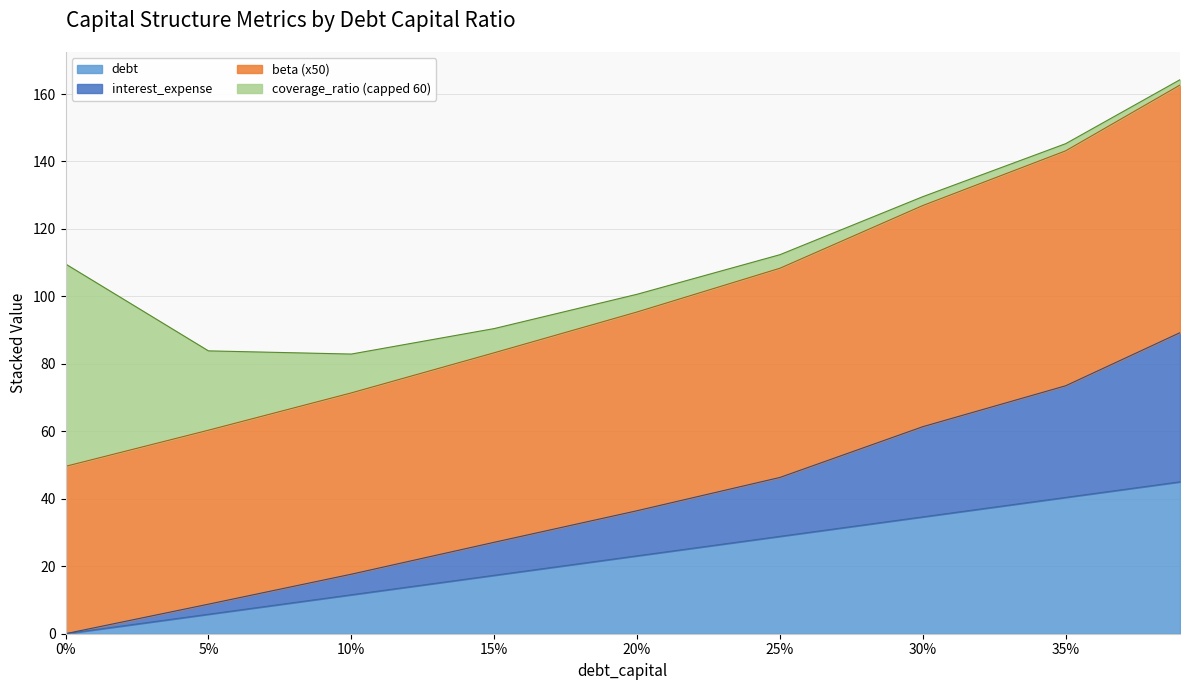

What is the highest value of the debt series?

45.0